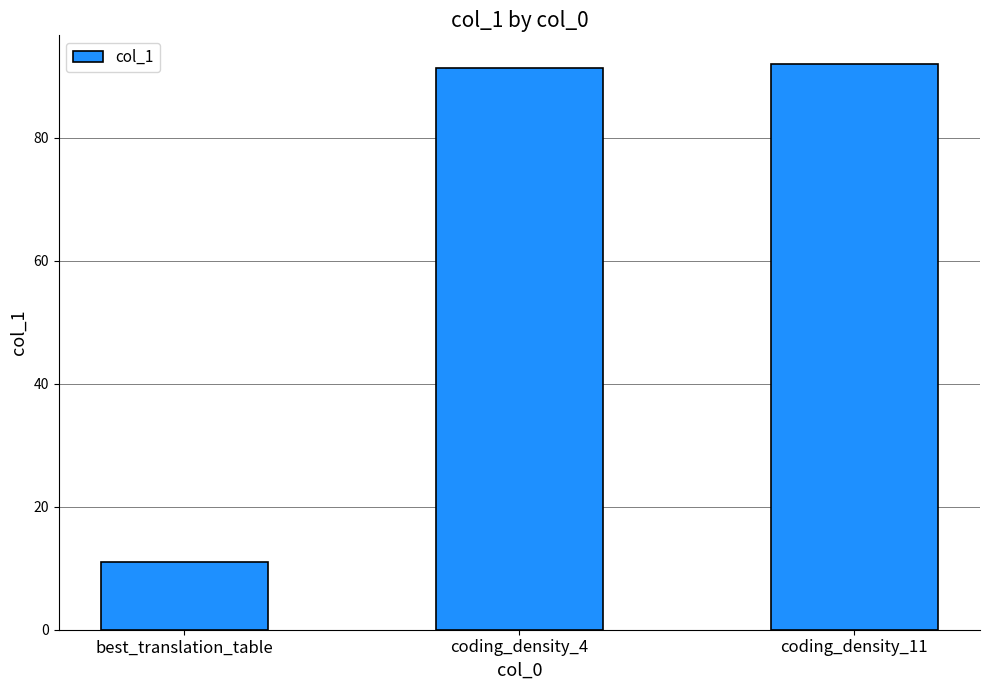

What is the change in value from best_translation_table to coding_density_4?

+80.4